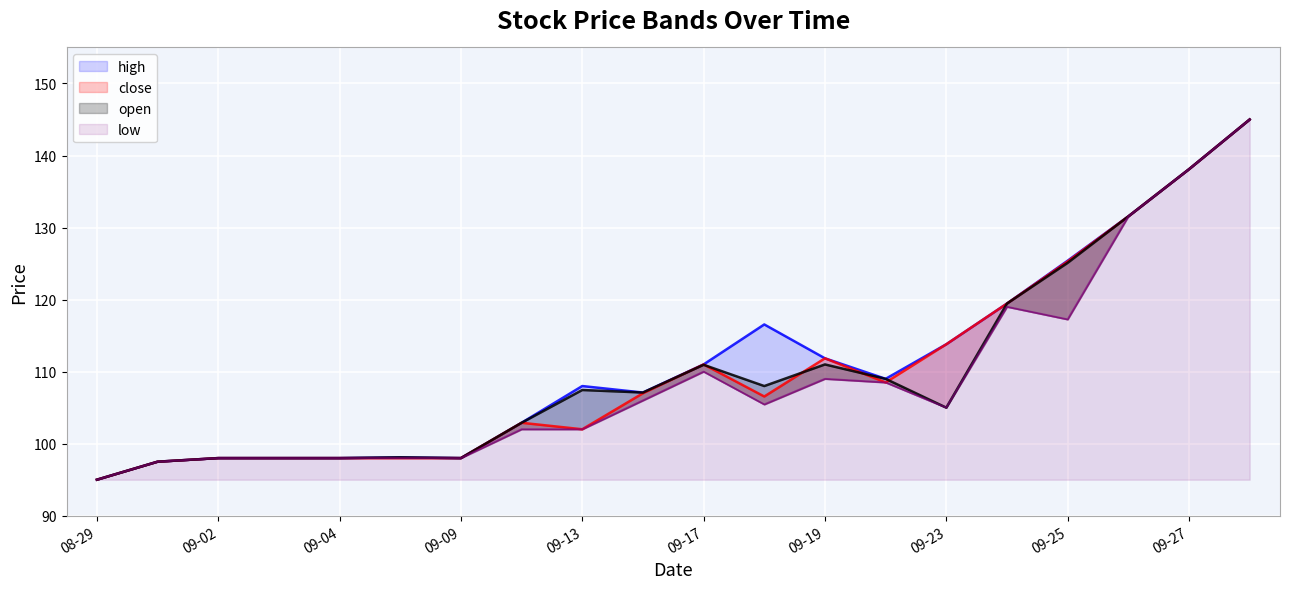

What is the minimum value for low?

95.0